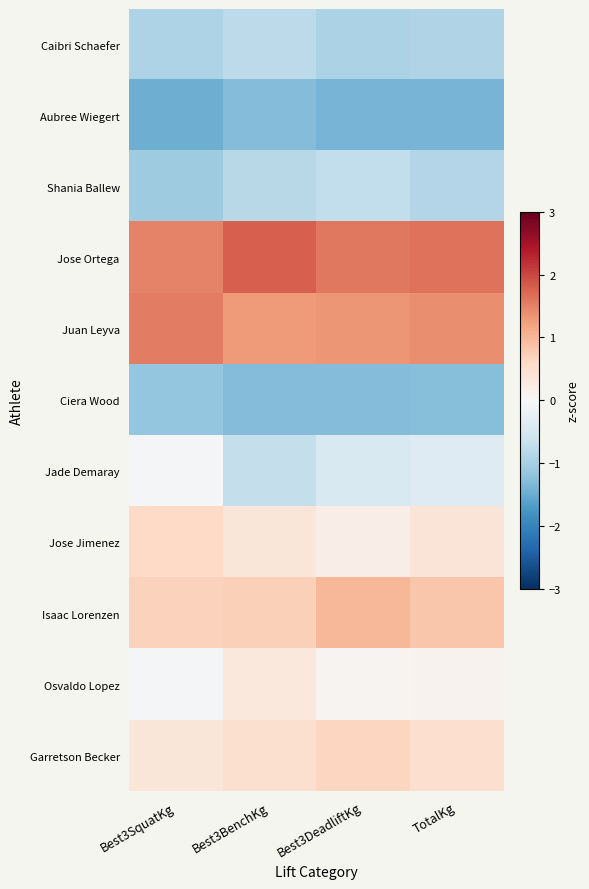

Reading left to right, what are all the values shown in this chart?

Caibri Schaefer: Best3SquatKg=-0.9	Best3BenchKg=-0.8	Best3DeadliftKg=-0.9	TotalKg=-0.9
Aubree Wiegert: Best3SquatKg=-1.5	Best3BenchKg=-1.3	Best3DeadliftKg=-1.4	TotalKg=-1.4
Shania Ballew: Best3SquatKg=-1.1	Best3BenchKg=-0.8	Best3DeadliftKg=-0.7	TotalKg=-0.9
Jose Ortega: Best3SquatKg=1.5	Best3BenchKg=1.8	Best3DeadliftKg=1.6	TotalKg=1.6
Juan Leyva: Best3SquatKg=1.5	Best3BenchKg=1.3	Best3DeadliftKg=1.3	TotalKg=1.4
Ciera Wood: Best3SquatKg=-1.2	Best3BenchKg=-1.3	Best3DeadliftKg=-1.3	TotalKg=-1.3
Jade Demaray: Best3SquatKg=-0.0	Best3BenchKg=-0.7	Best3DeadliftKg=-0.5	TotalKg=-0.4
Jose Jimenez: Best3SquatKg=0.6	Best3BenchKg=0.4	Best3DeadliftKg=0.2	TotalKg=0.4
Isaac Lorenzen: Best3SquatKg=0.7	Best3BenchKg=0.7	Best3DeadliftKg=1.0	TotalKg=0.8
Osvaldo Lopez: Best3SquatKg=-0.0	Best3BenchKg=0.3	Best3DeadliftKg=0.1	TotalKg=0.1
Garretson Becker: Best3SquatKg=0.4	Best3BenchKg=0.5	Best3DeadliftKg=0.7	TotalKg=0.5